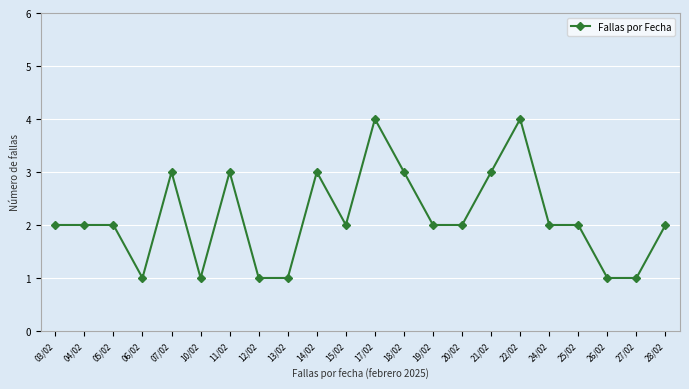

The value at 06/02 is 1. True or false?

True